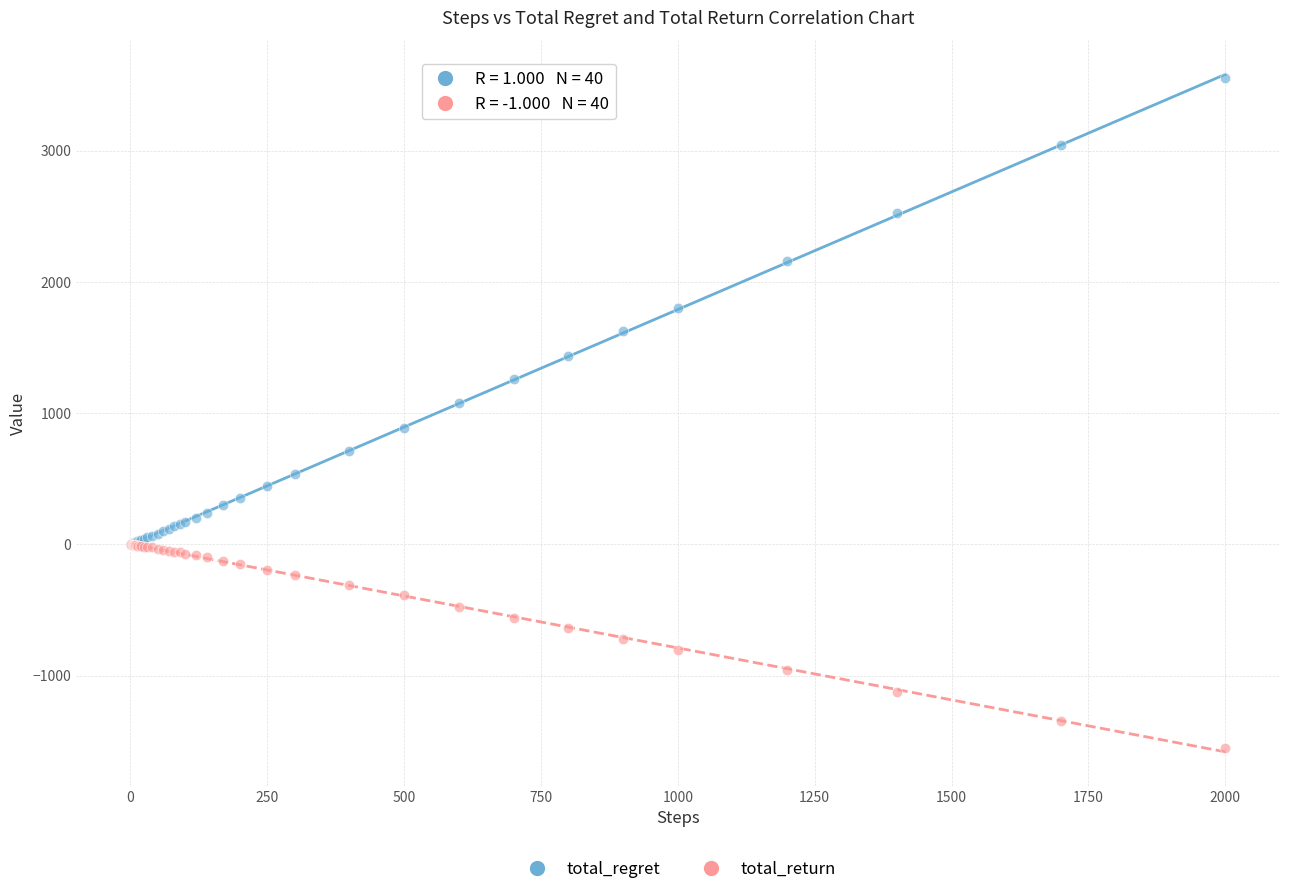

Which series reaches the maximum Y coordinate?

total_regret